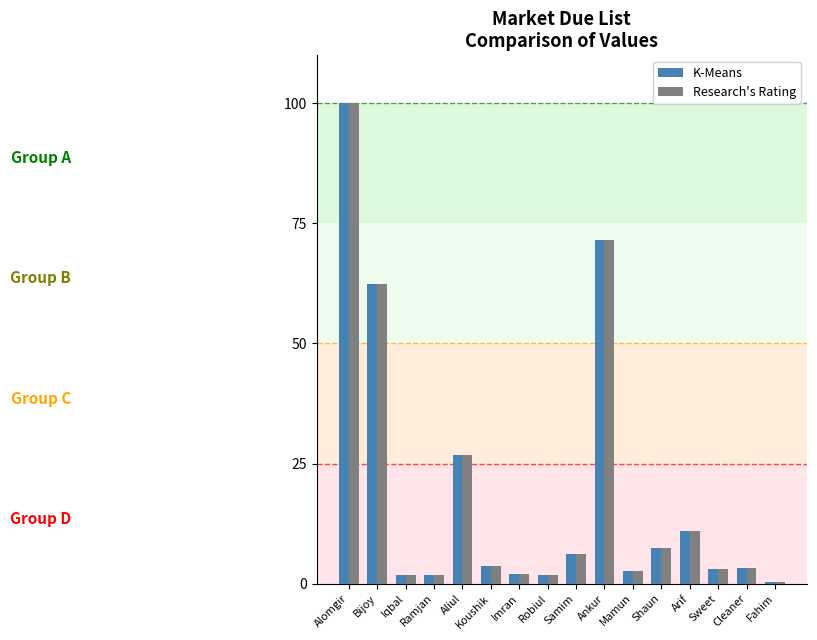

What is the highest value of the K-Means series?

100.0